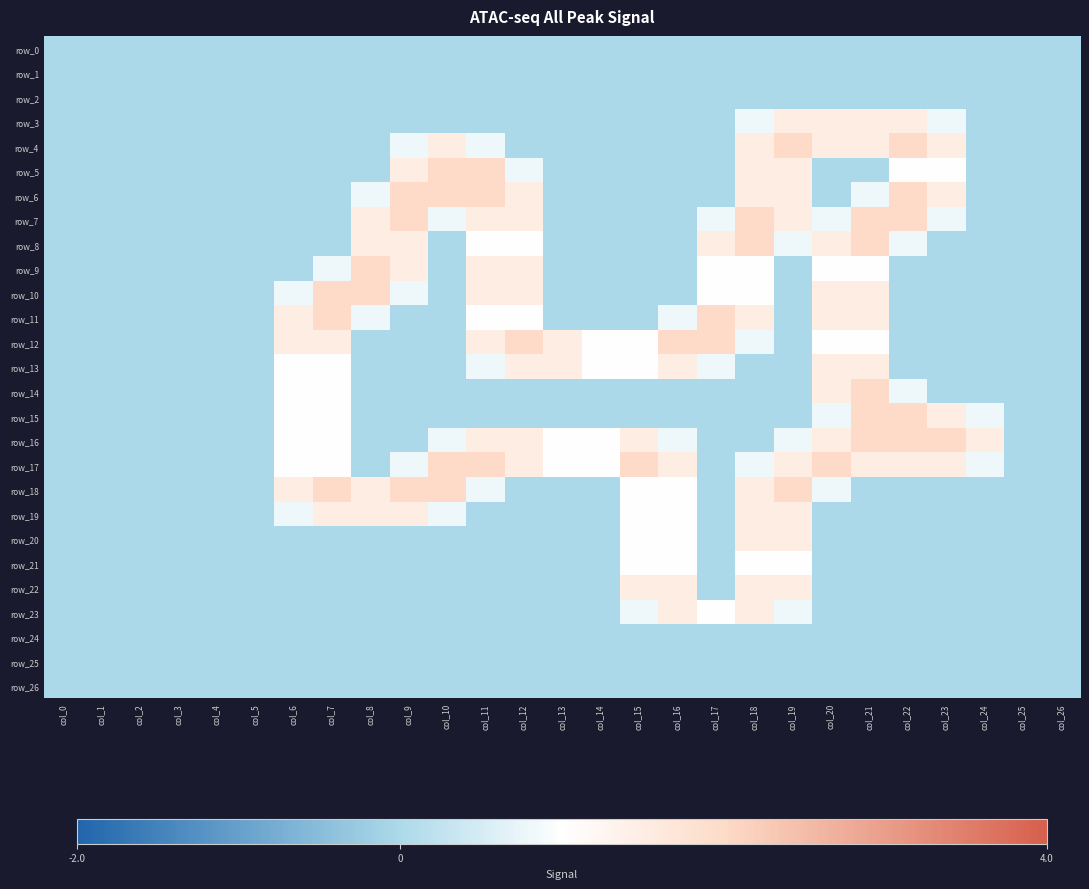

What is the sum of the row_23 values at col_21 and col_18?

1.5